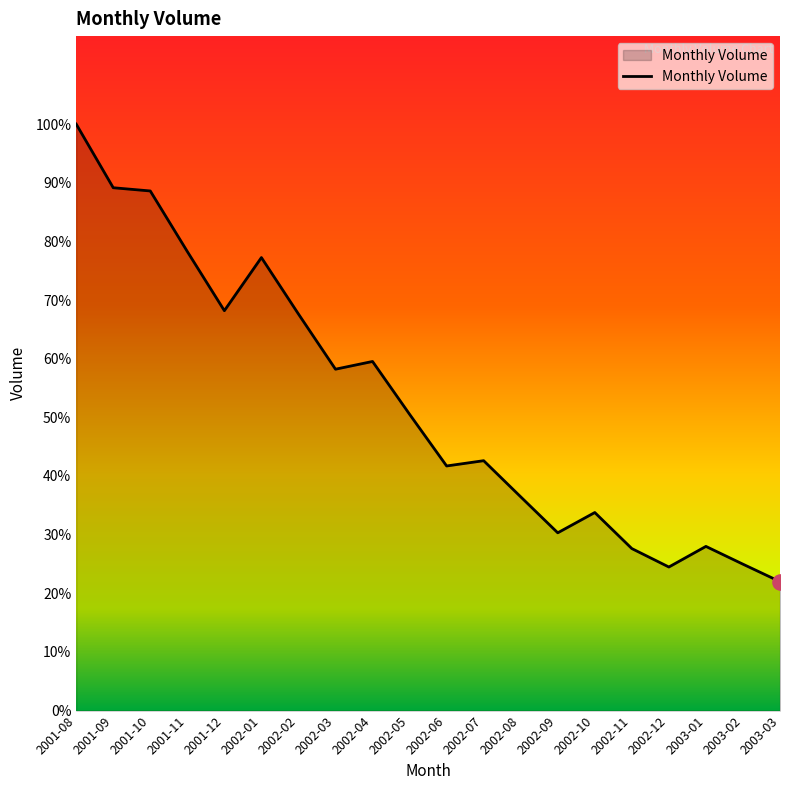

Does the chart have visible grid lines?

No